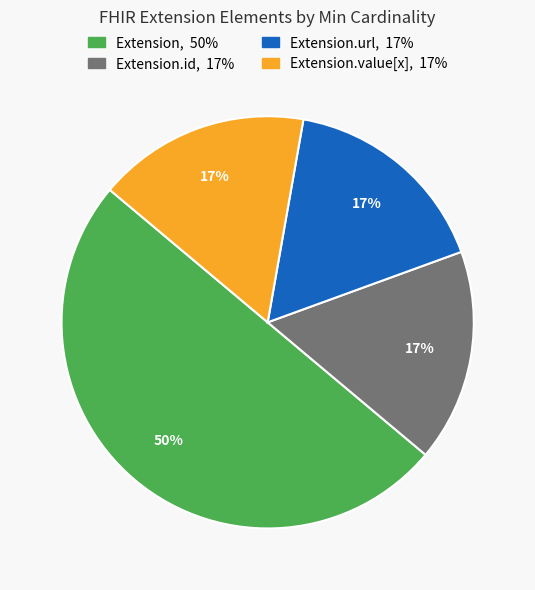

To the nearest percent, what is the difference between the largest and smallest slice percentages?

33%